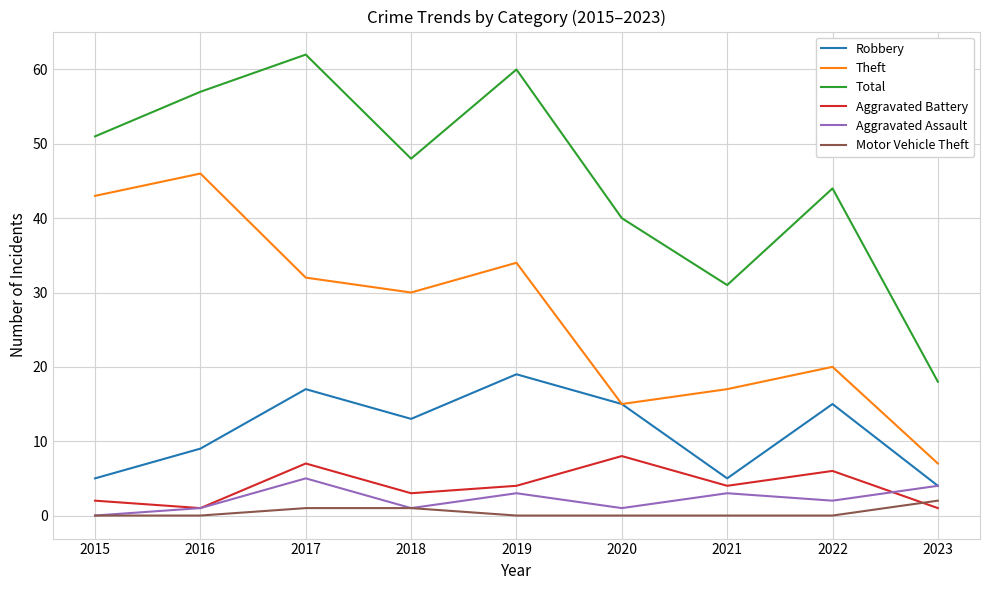

Is the value of Aggravated Assault at 2020 greater than the value of Total at 2020?

No